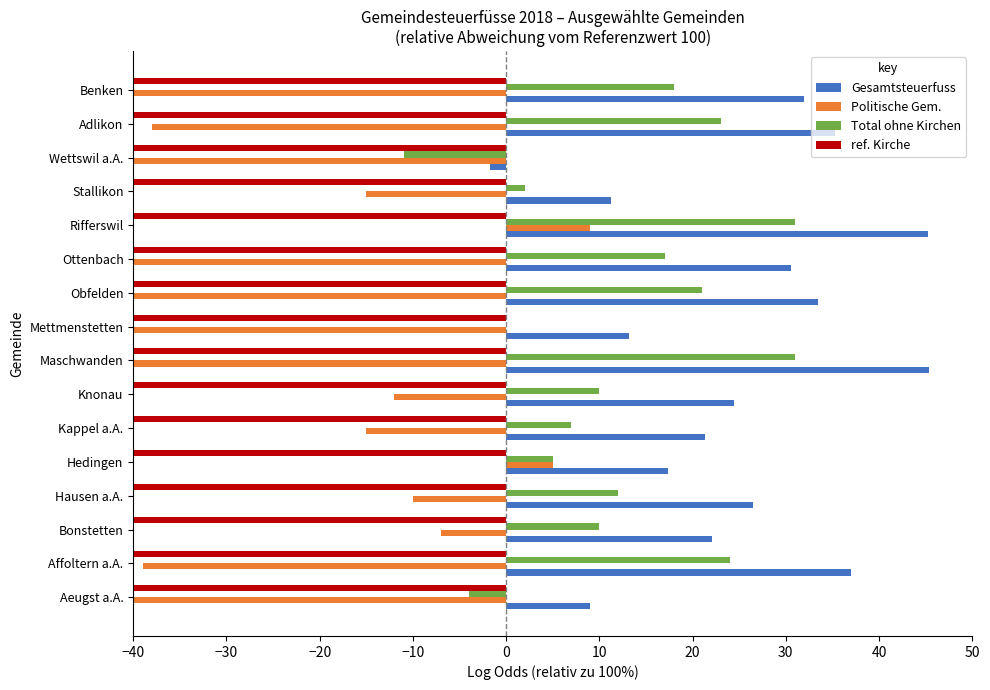

What is the sum of all Politische Gem. values?

-551.0